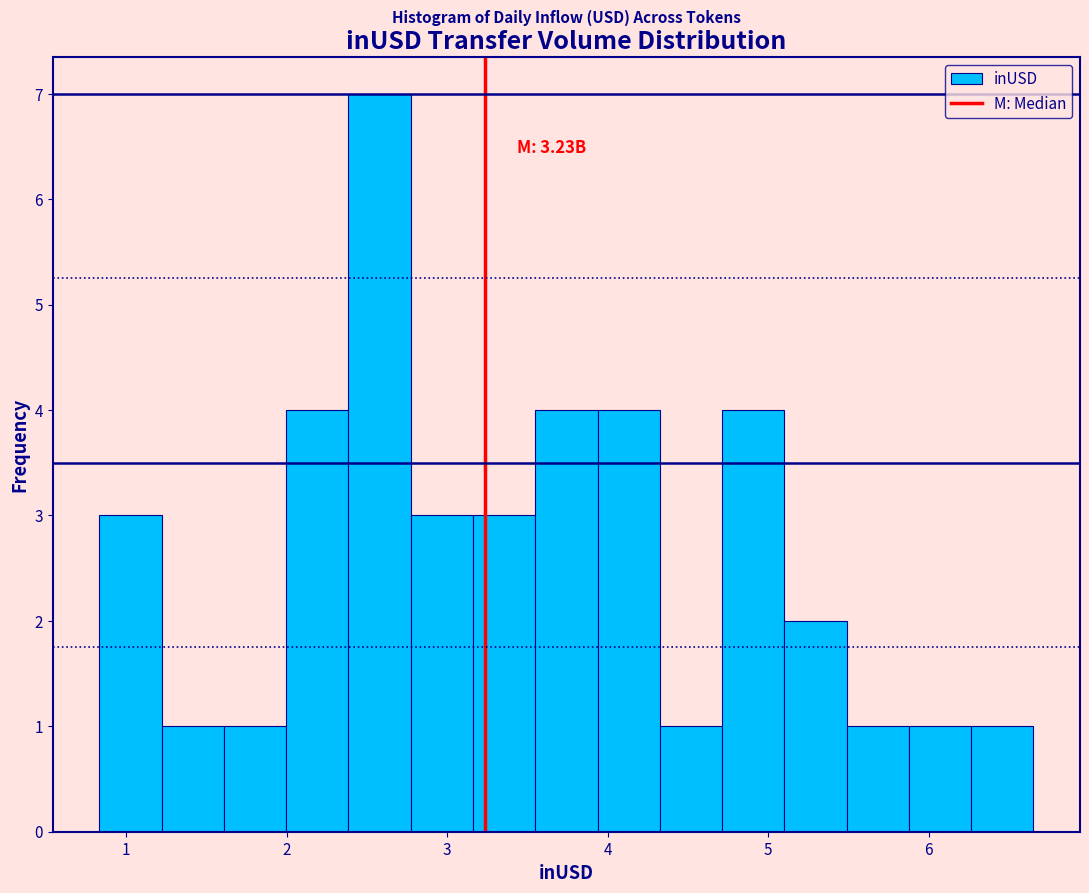

Read against the x-axis, roughly where is the centre of the tallest bar?

2.6